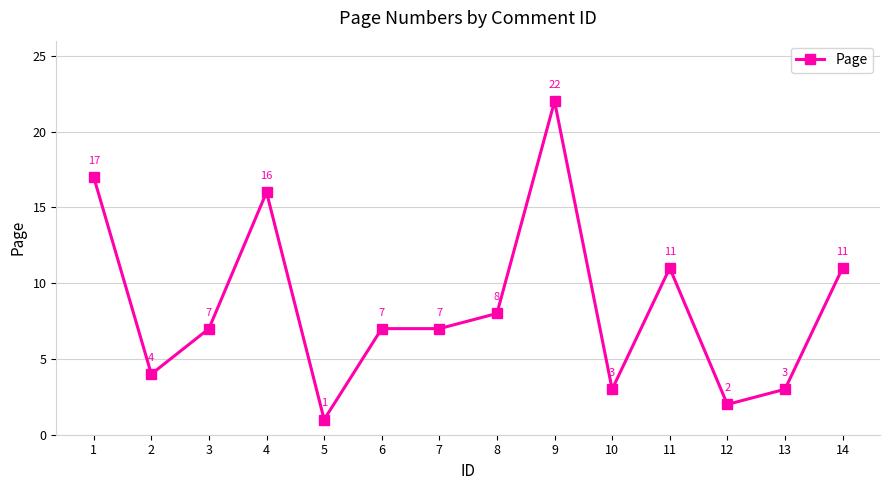

What is the value of the 12th point from the left?

2